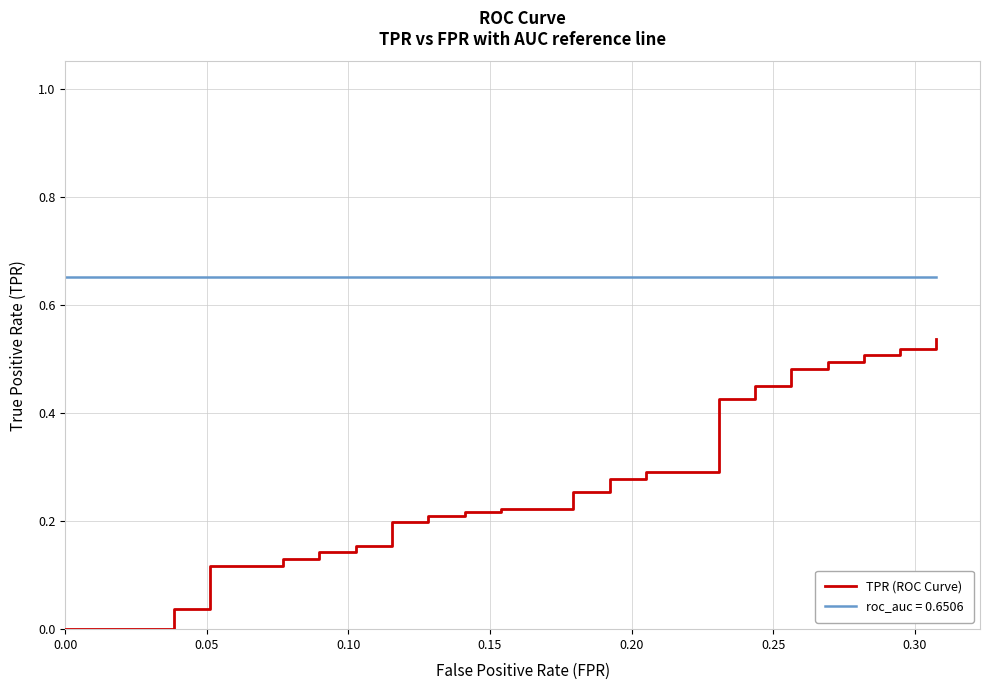

What is the difference between the maximum and minimum values?

0.5